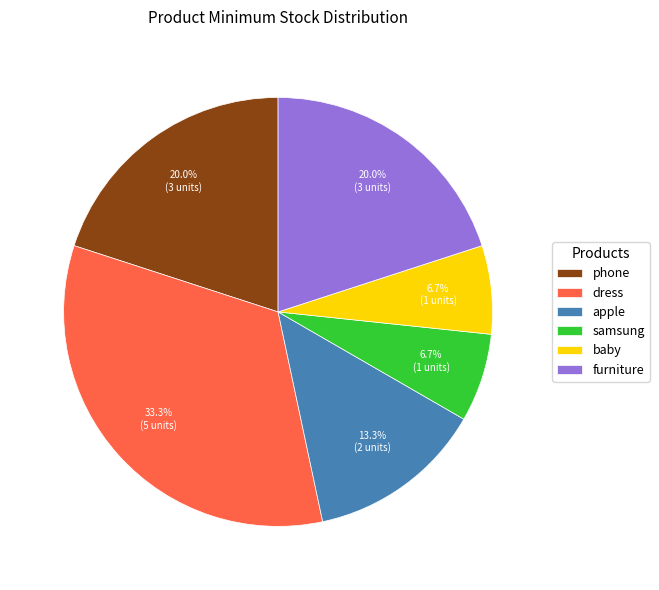

What is the largest slice in the pie chart?

dress